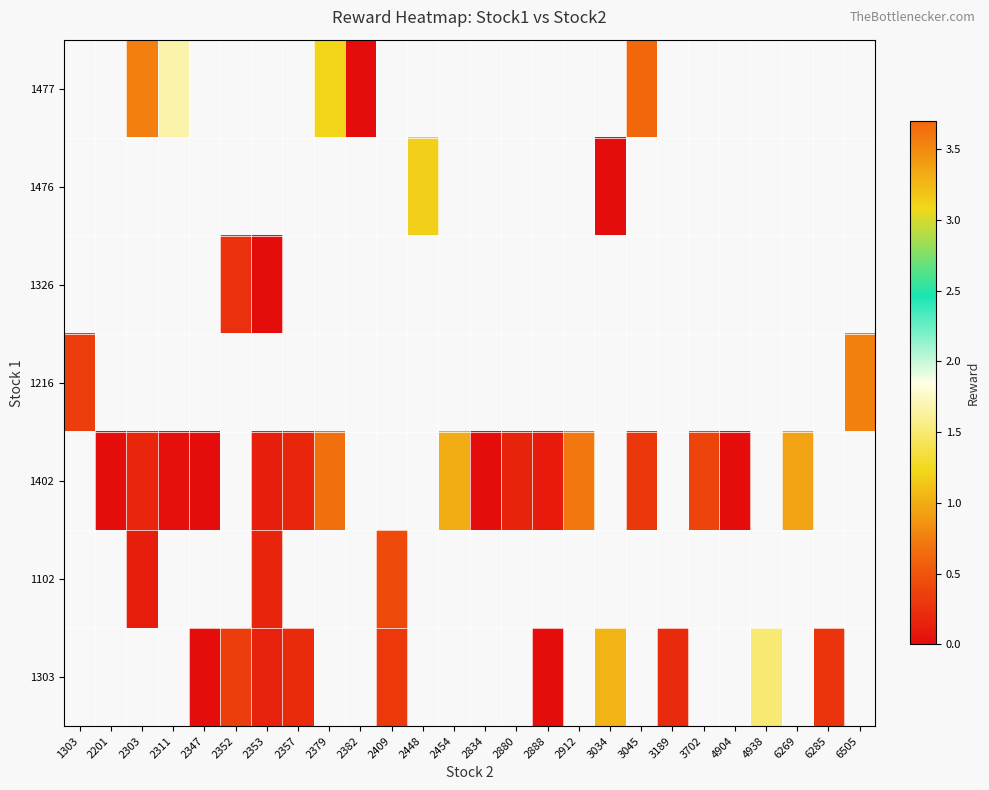

Which has a higher value, 4904 or 3189?

3189